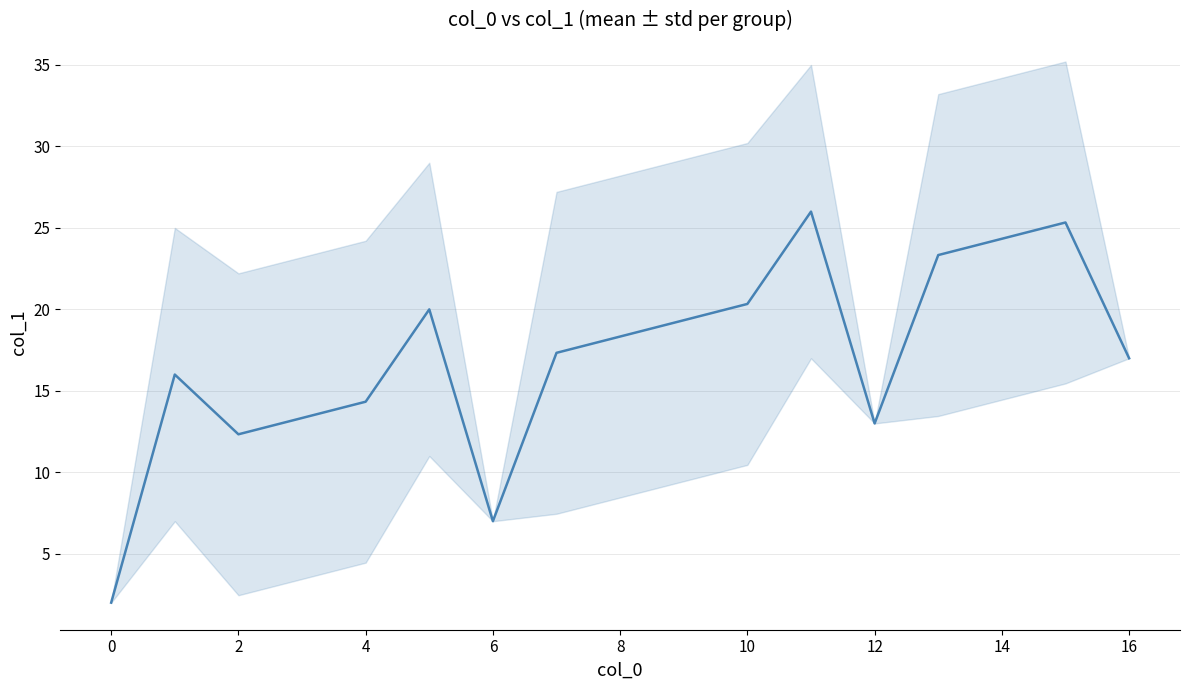

Reading right to left, what are all the values shown in this chart?

17.0	25.3	24.3	23.3	13.0	26.0	20.3	19.3	18.3	17.3	7.0	20.0	14.3	13.3	12.3	16.0	2.0